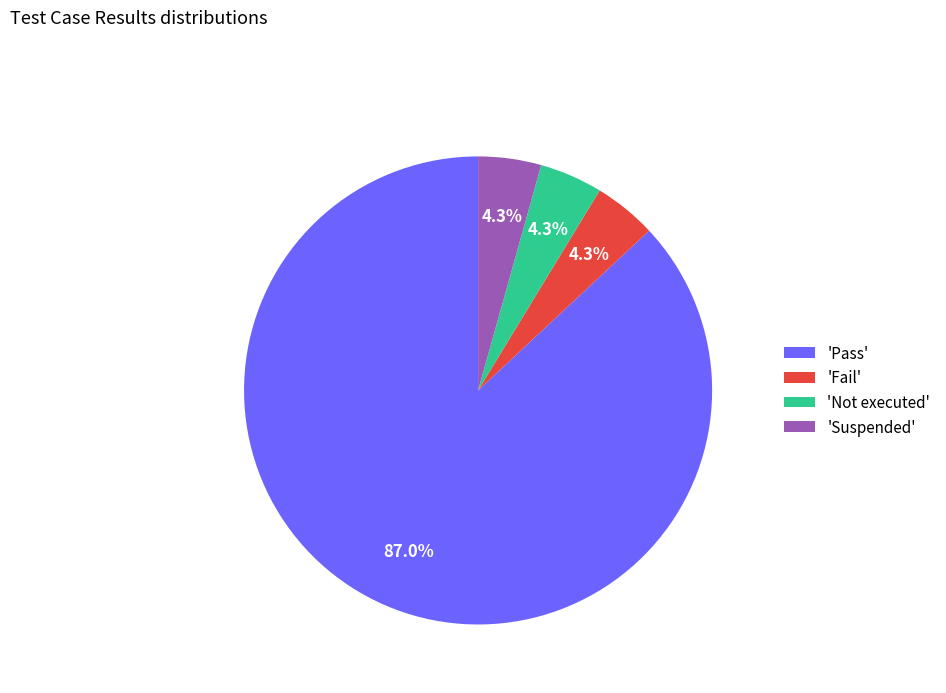

Which category has the biggest portion of the pie?

'Pass'